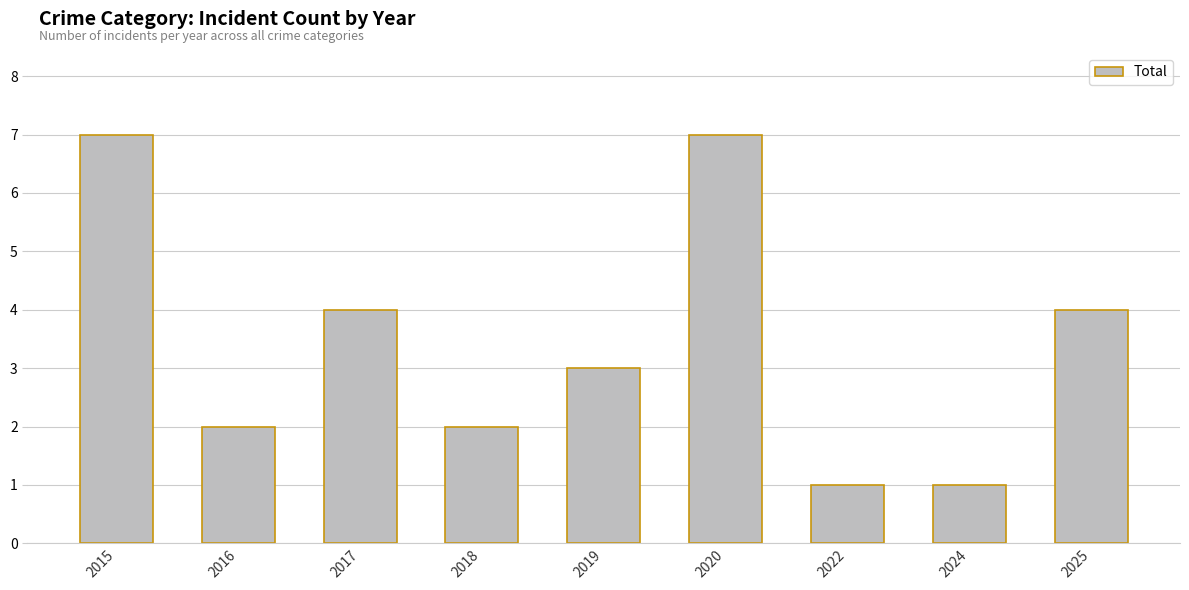

The chart shows a value of 4 at 2019. True or false?

False